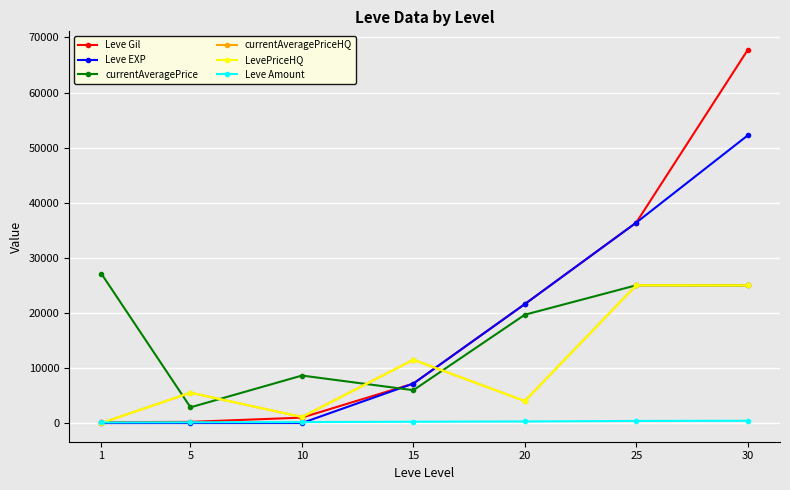

Does the chart display data point markers on the line(s)?

Yes